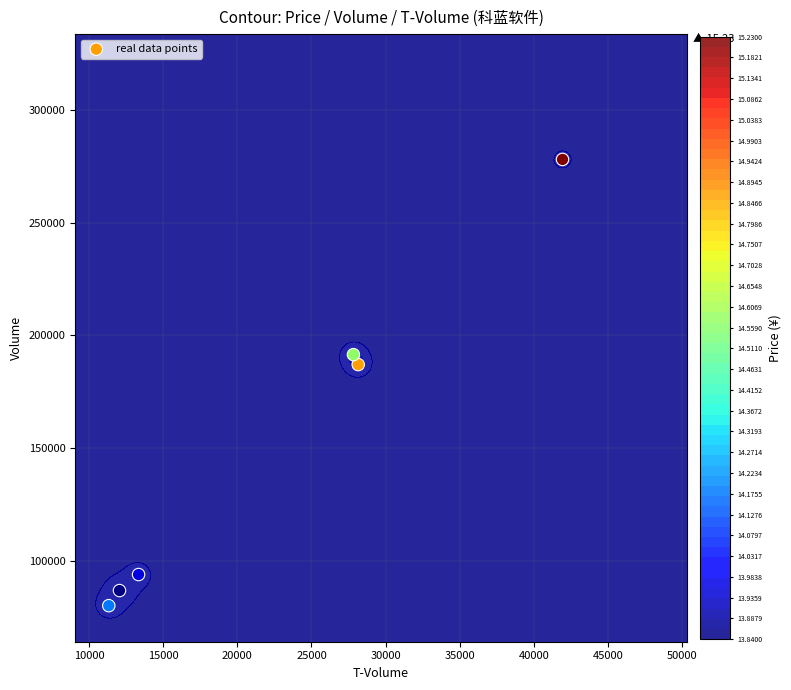

The value at 20000 is 114436. True or false?

False